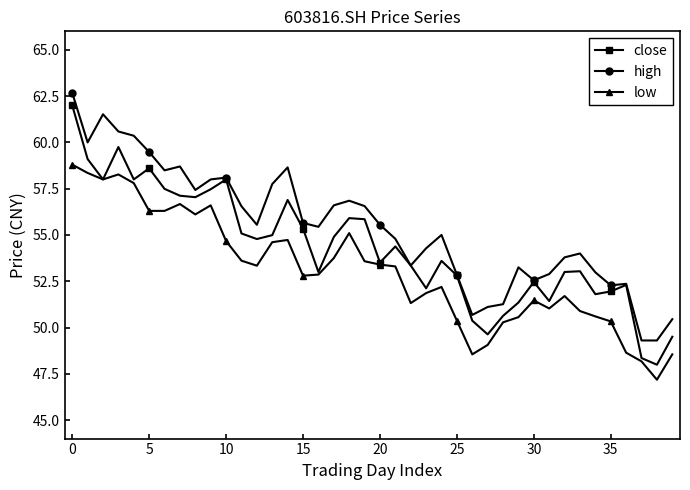

What is the lowest value of the close series?

48.0